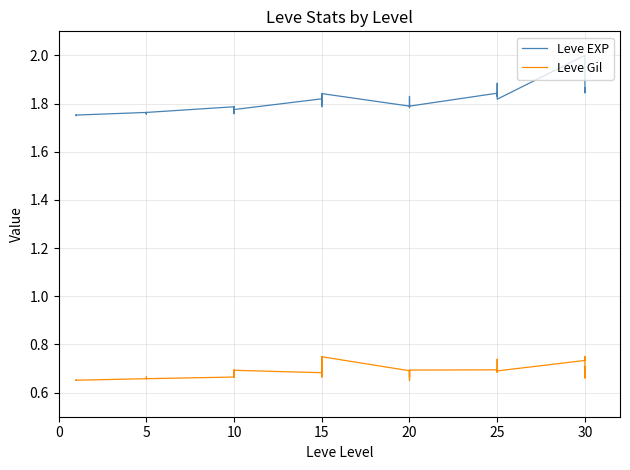

How many lines are shown in the chart?

2